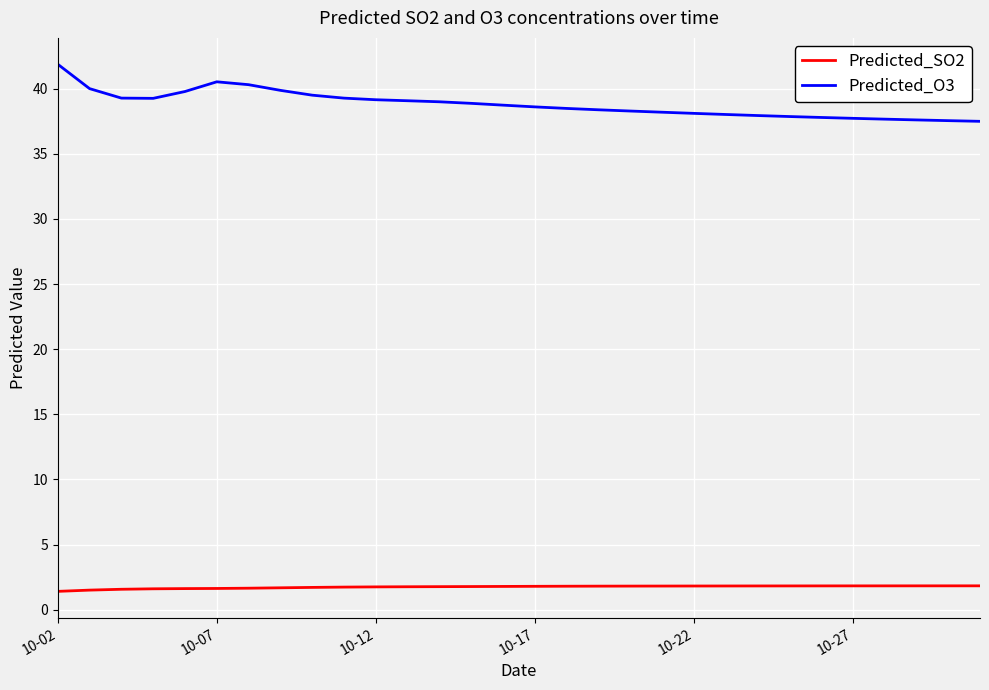

What is the greatest value displayed?

41.9